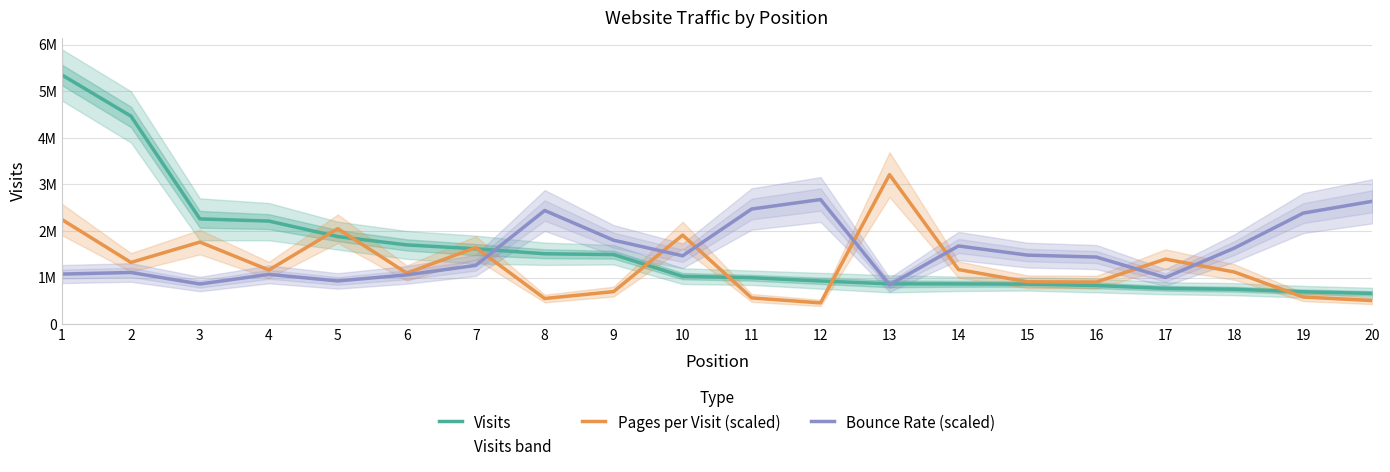

After their last crossing, which series has the higher values: Pages per Visit (scaled) or Bounce Rate (scaled)?

Bounce Rate (scaled)